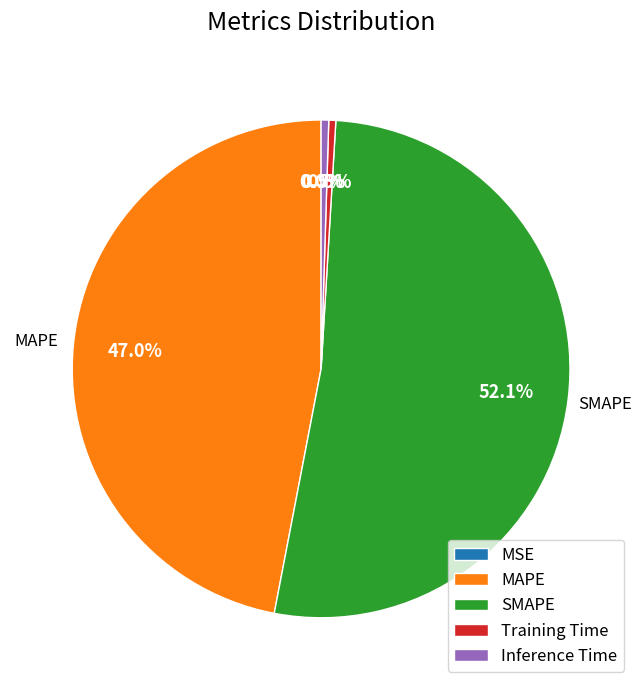

Which slice is the largest?

SMAPE